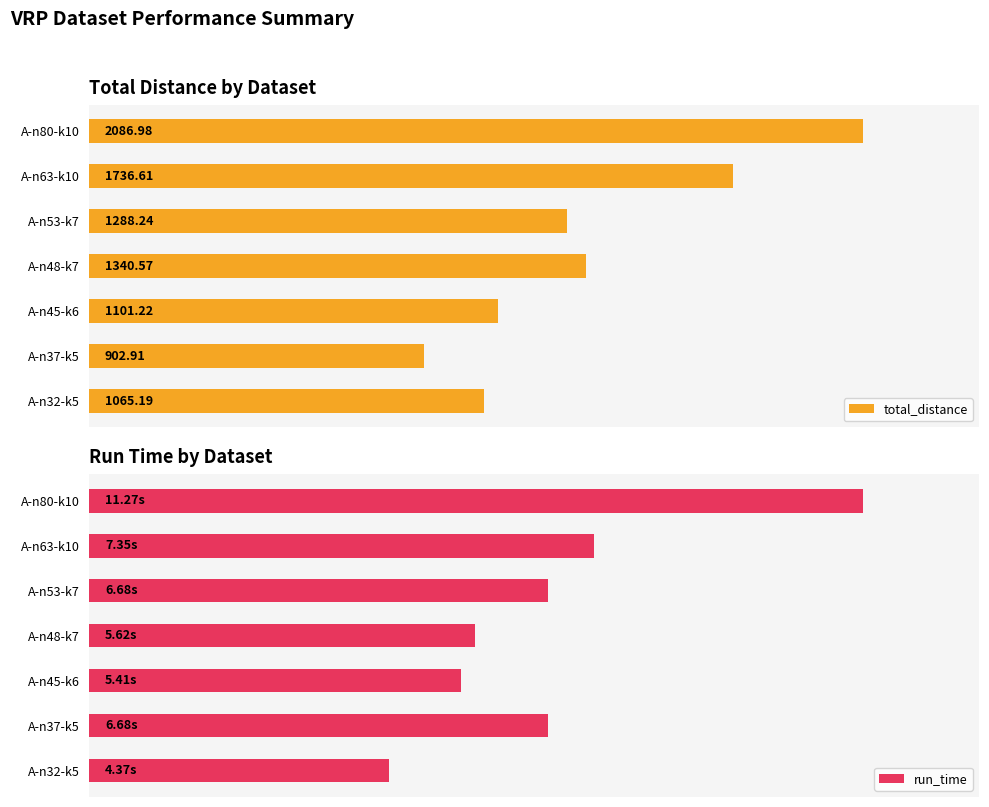

Which series has the largest range (max minus min)?

run_time